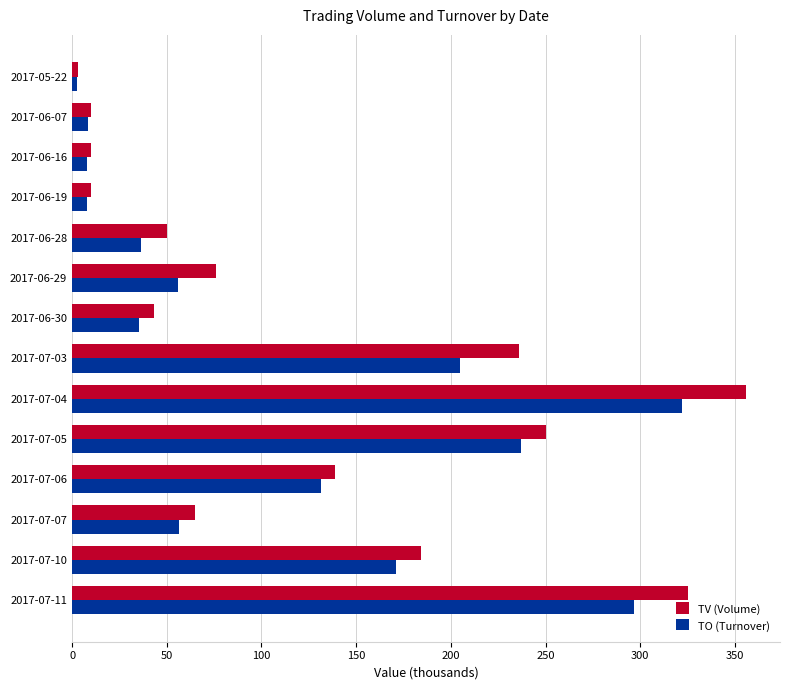

The value of TV (Volume) at 2017-06-28 is 50.0. True or false?

True